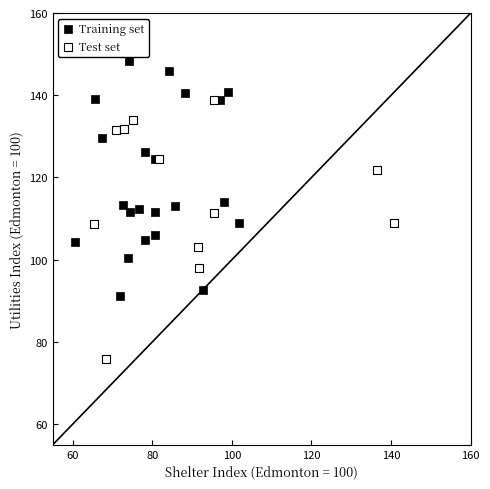

Which series reaches the maximum Y coordinate?

Training set